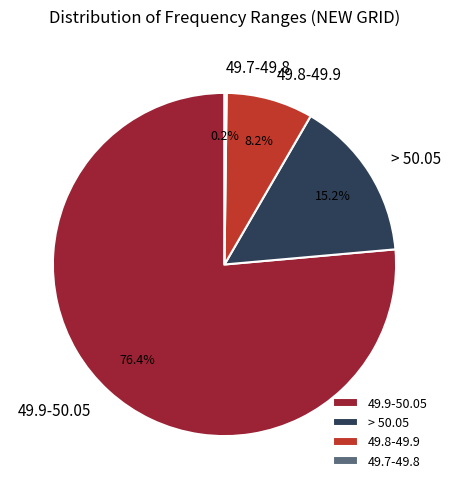

What portion of the pie excludes > 50.05?

84.8%